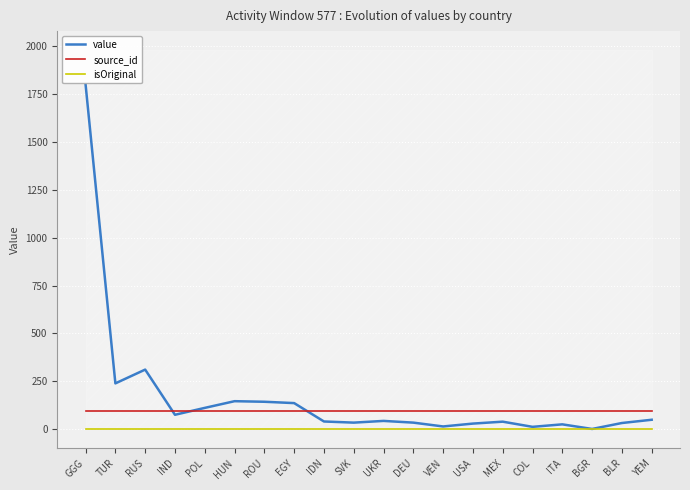

How many series are shown in this chart?

3